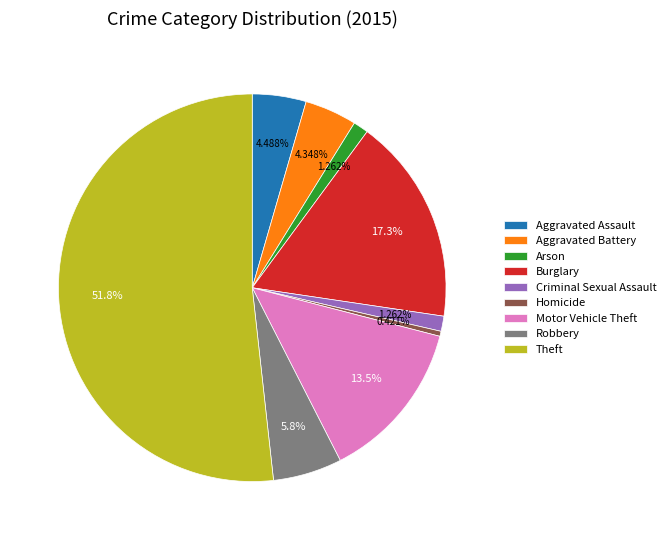

Which category has the biggest portion of the pie?

Theft